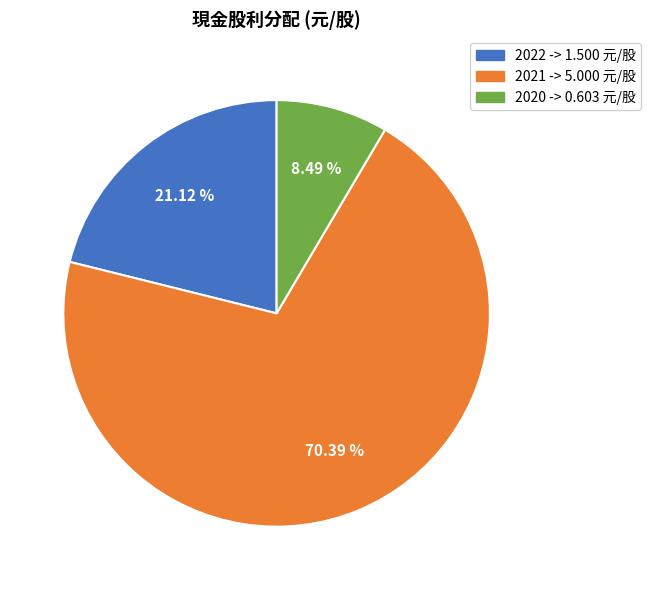

What percentage is NOT represented by 2021?

29.6%